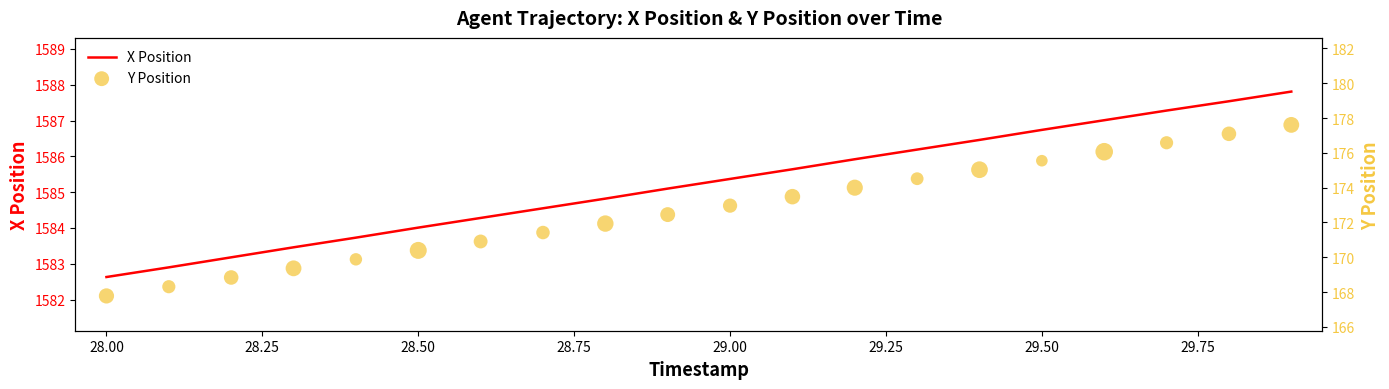

Which series has the largest Y range (max minus min)?

Y Position